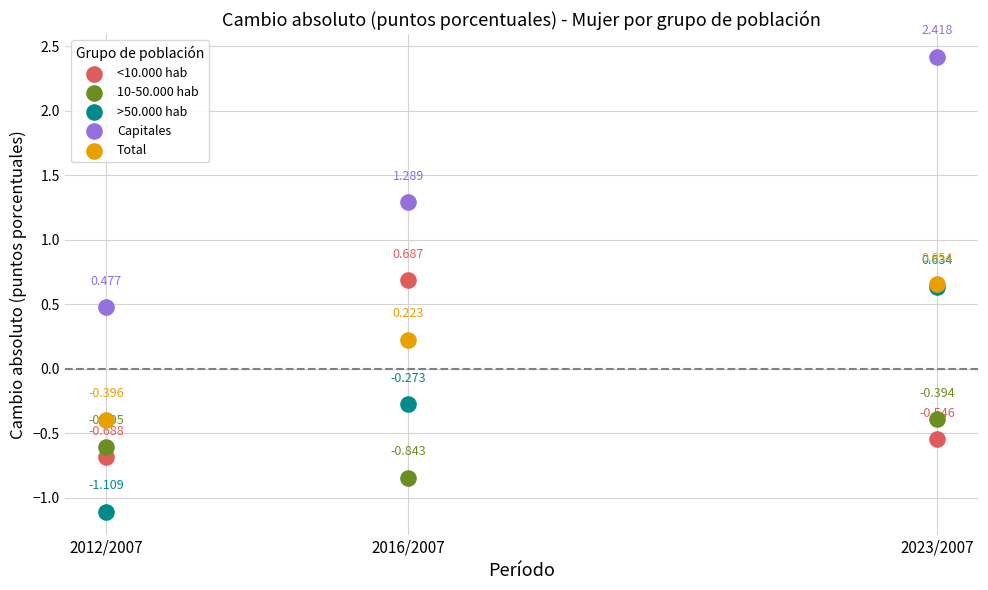

Which series has the widest spread of Y values?

Capitales